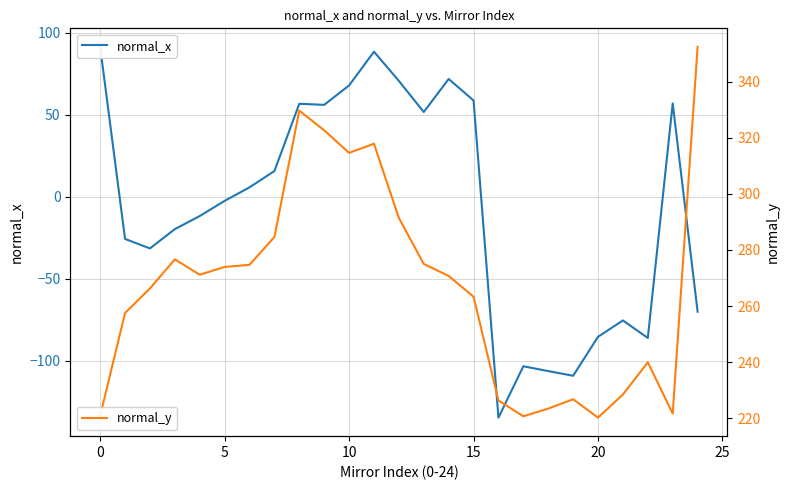

What is the value of the normal_x point at the 25th from the left?

-70.2